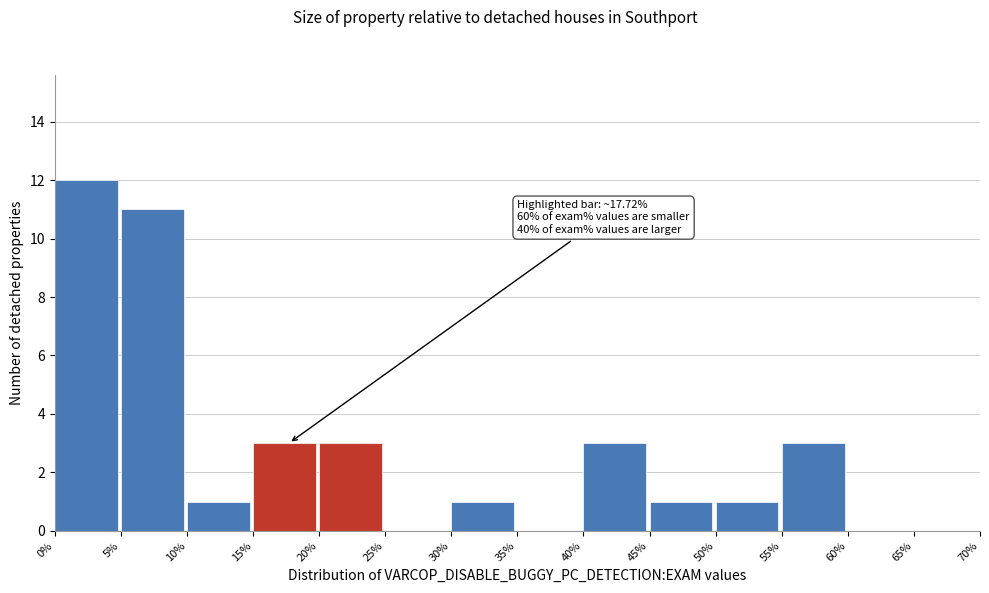

Which range on the x-axis has the tallest bar?

0% to 5%